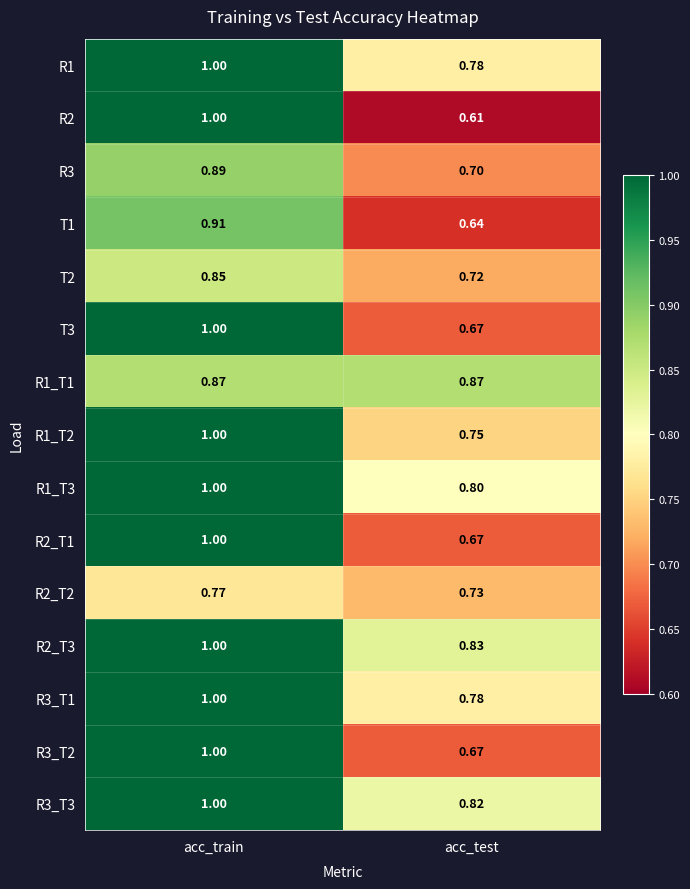

List the labels in order of R1 value, largest first.

acc_train, acc_test